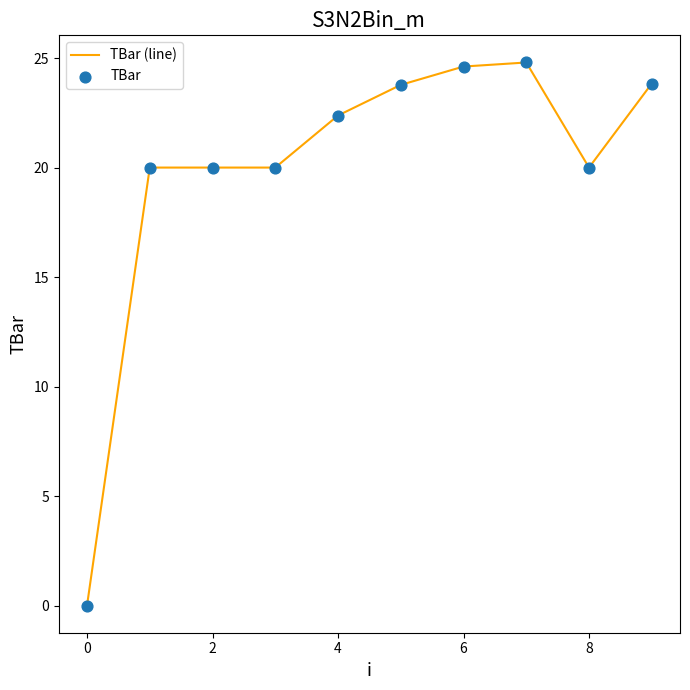

What is the difference between the maximum and minimum values?

24.8